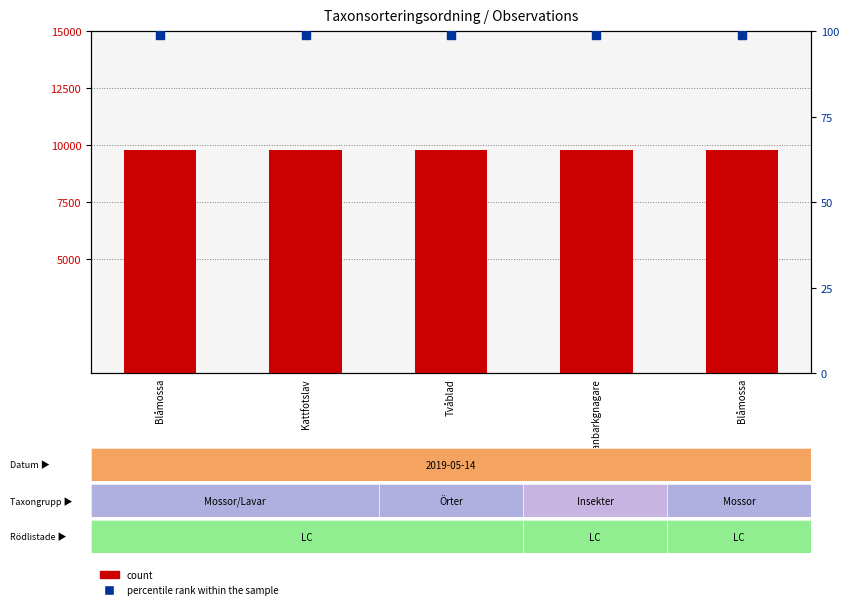

Is the value of count at Granbarkgnagare greater than the value of percentile rank within the sample at Blåmossa?

Yes